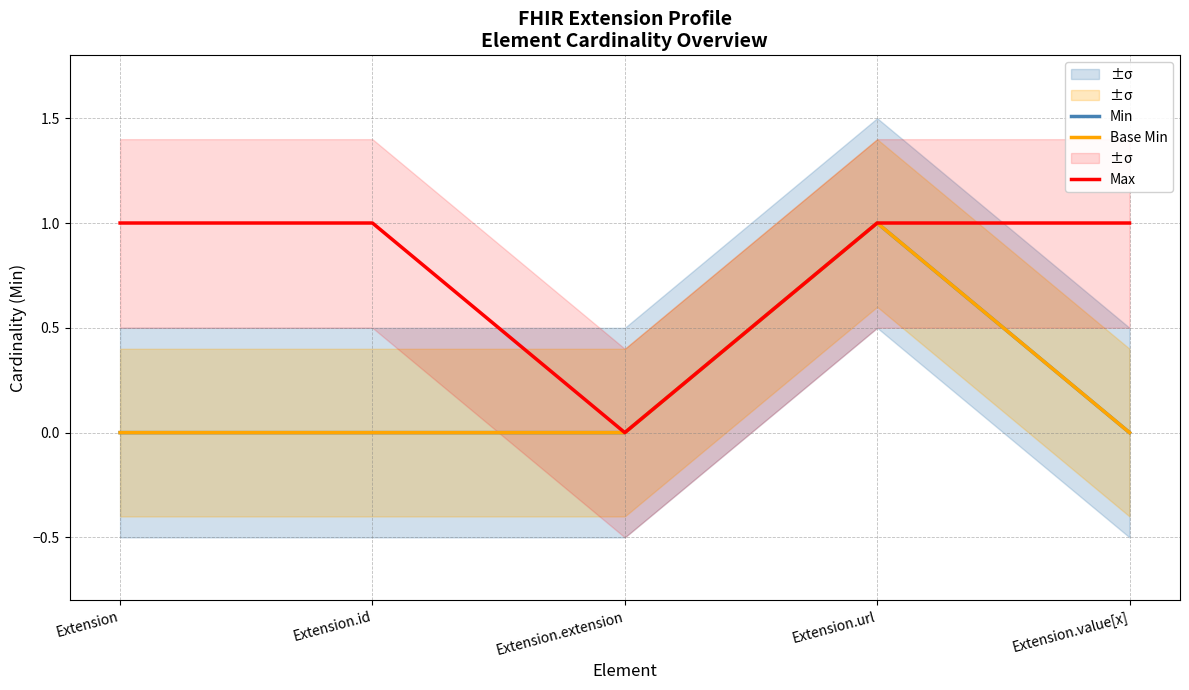

True or false: Min has a value of 0 at Extension.value[x].

False